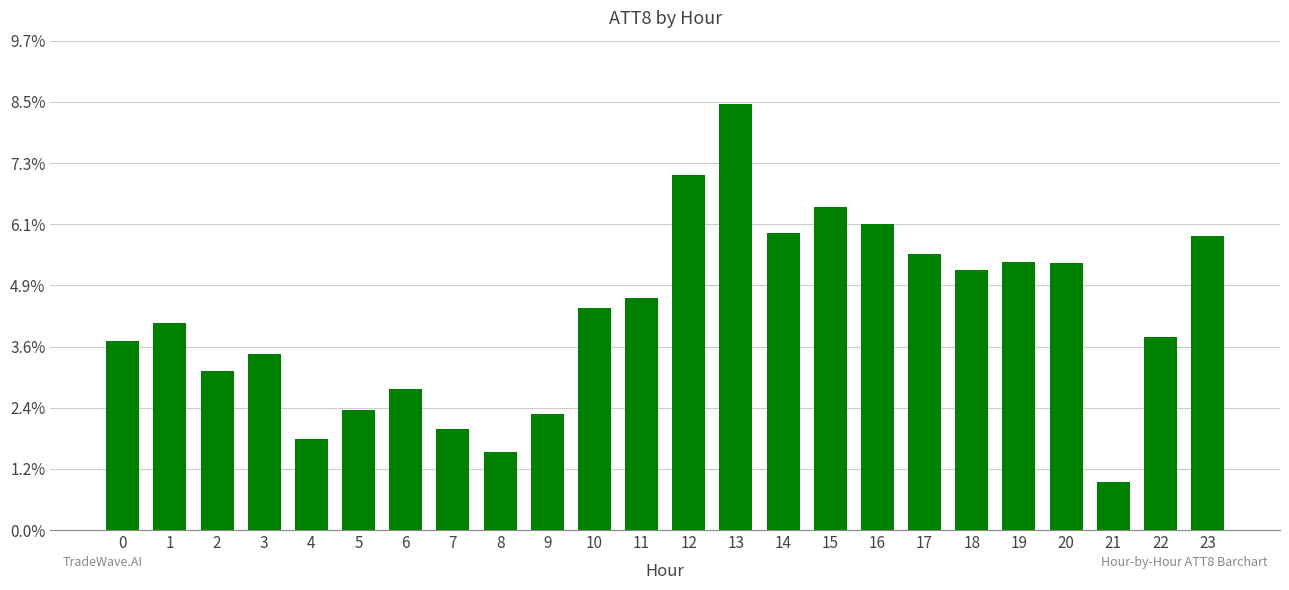

True or false: the data shows 12.6 at 12.

False